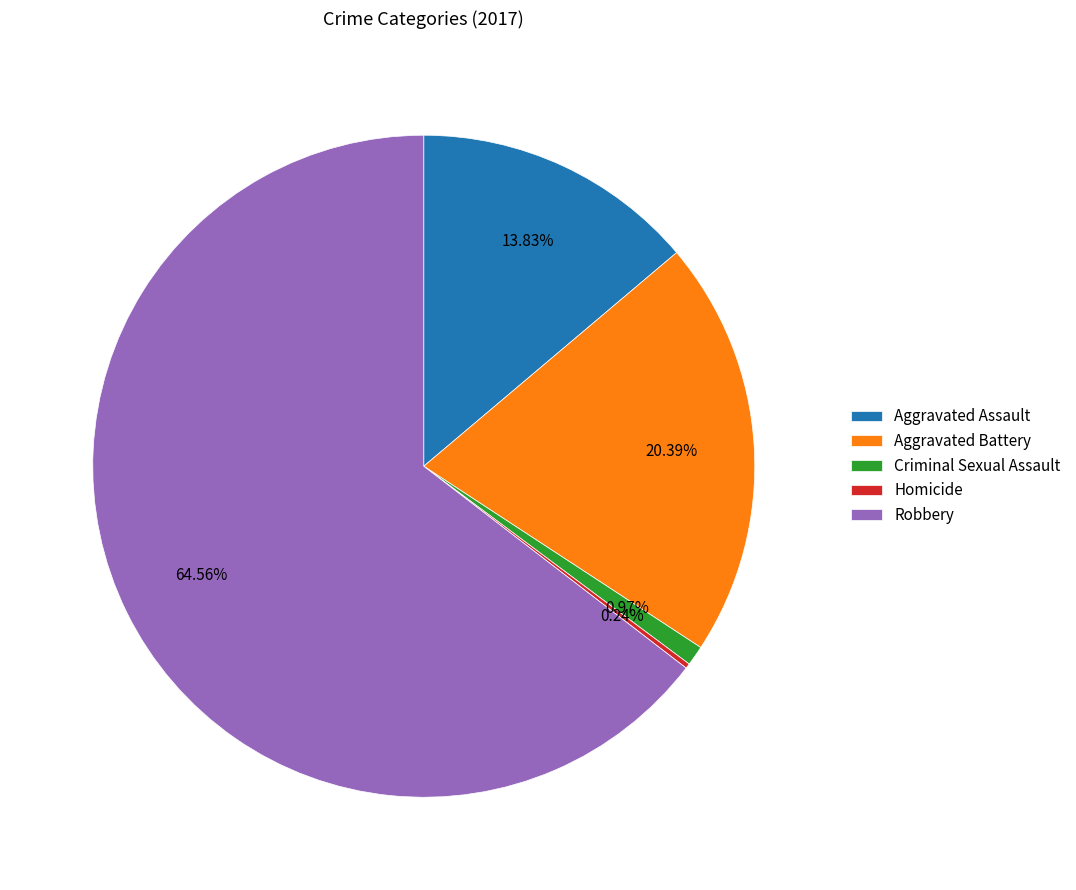

Is there any slice that represents more than half of the pie?

Yes